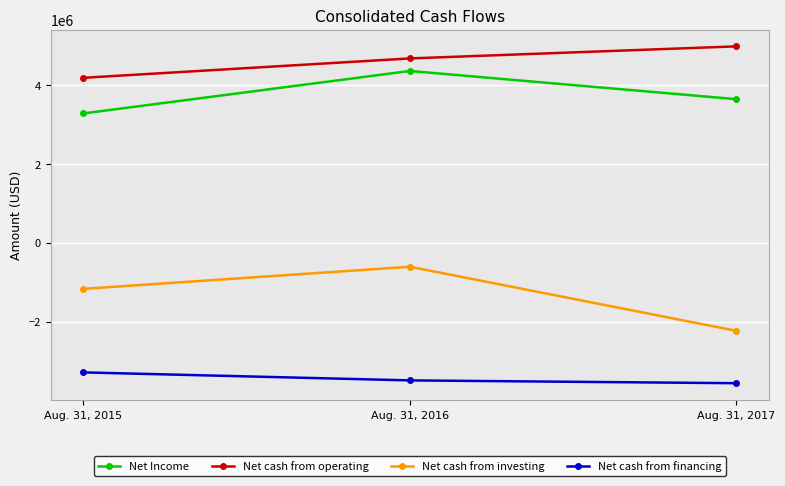

Is it true that Net cash from investing equals -2233879 at Aug. 31, 2017?

True